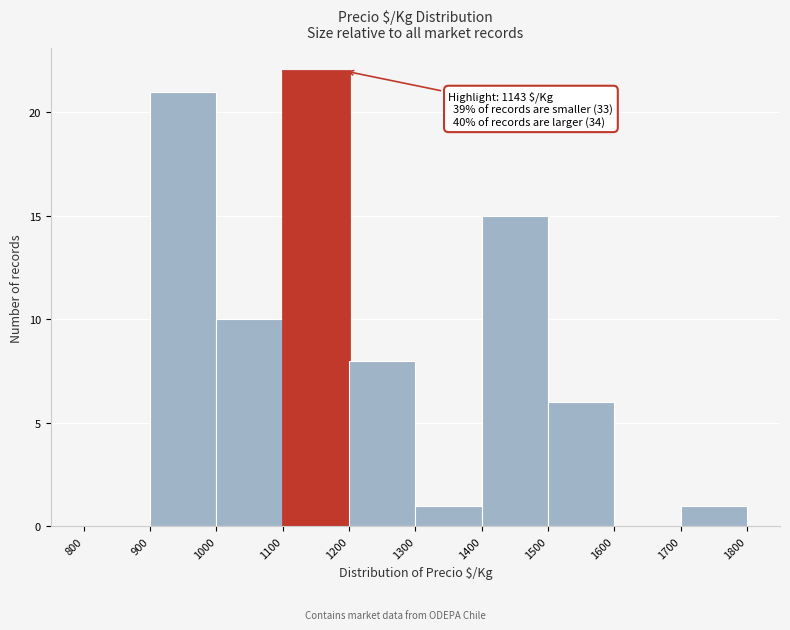

Which range on the x-axis has the tallest bar?

1100 to 1200